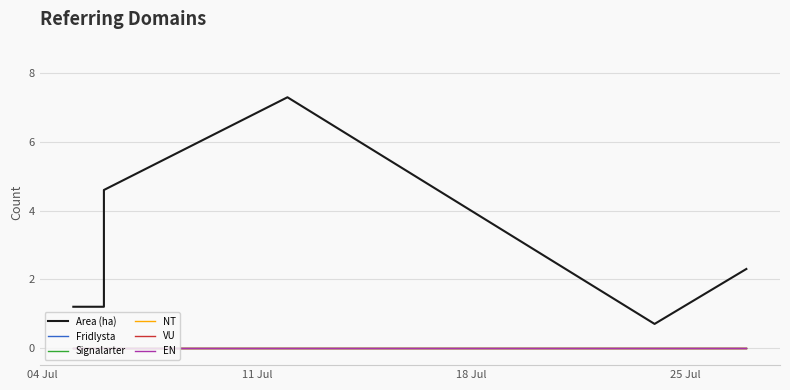

Does the chart display data point markers on the line(s)?

No